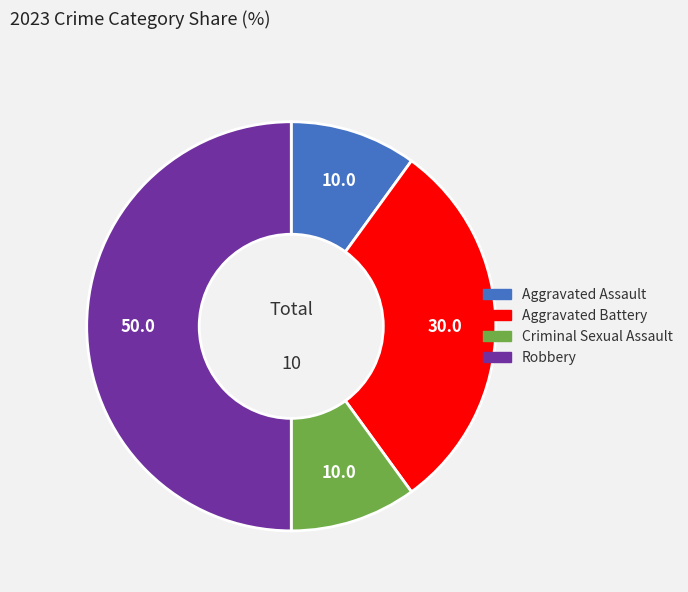

Does Aggravated Assault represent more than half of the total?

No